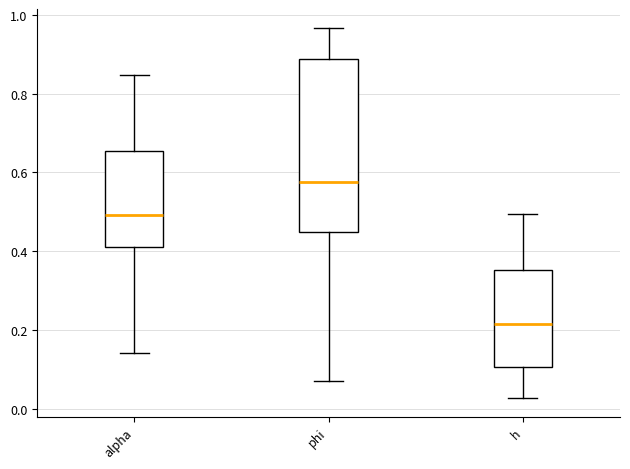

Reading left to right, transcribe this box plot: for each box, give where its median line is, the range the box spans, and where its two whiskers end, as read against the y-axis. The values are not printed on the chart, so give them approximately, as read against the axis.

alpha: median 0.50, box 0.42 to 0.66, whiskers 0.14 to 0.84
phi: median 0.58, box 0.44 to 0.88, whiskers 0.08 to 0.96
h: median 0.22, box 0.10 to 0.36, whiskers 0.02 to 0.50